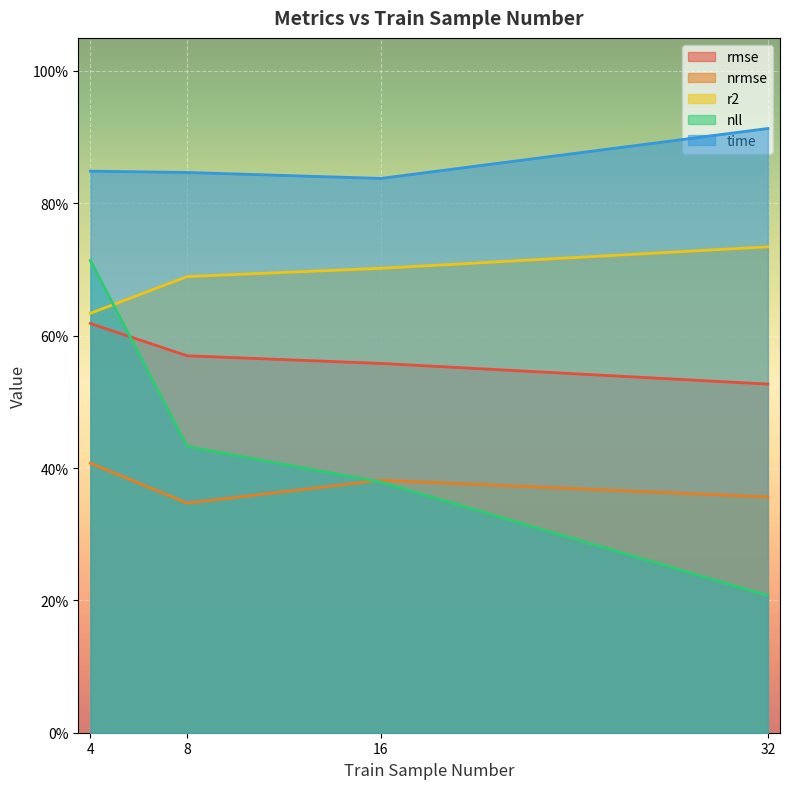

At which label does nrmse reach its peak?

4